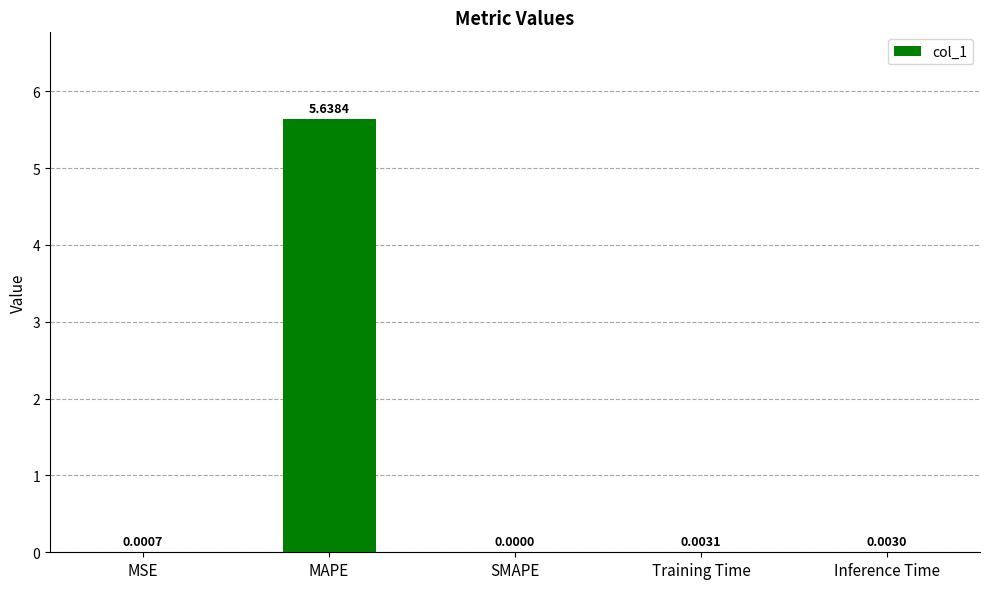

Which label corresponds to the largest value in the chart?

MAPE